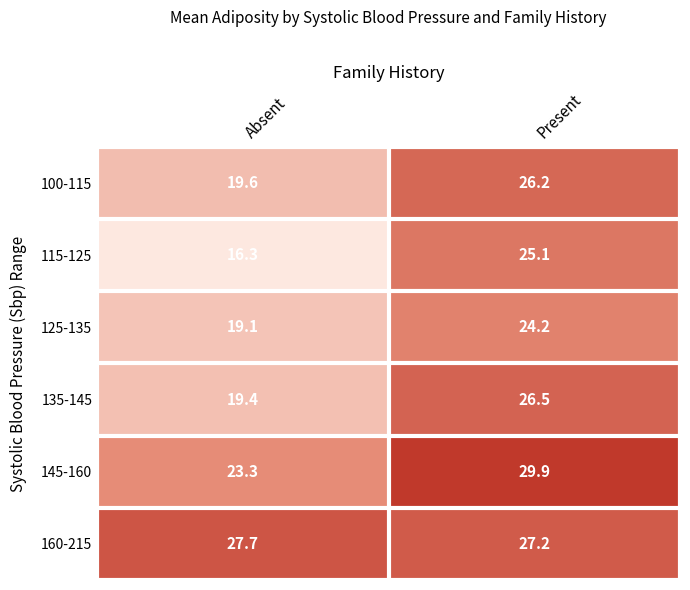

What is the difference between the 125-135 values at Absent and Present?

5.1